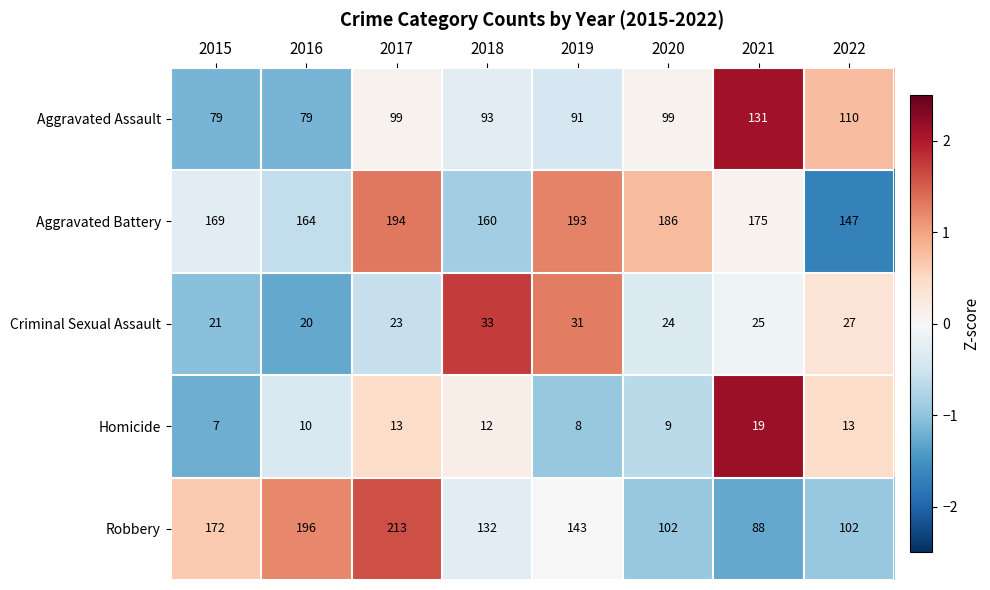

At which category does the chart reach its minimum across all series?

2015